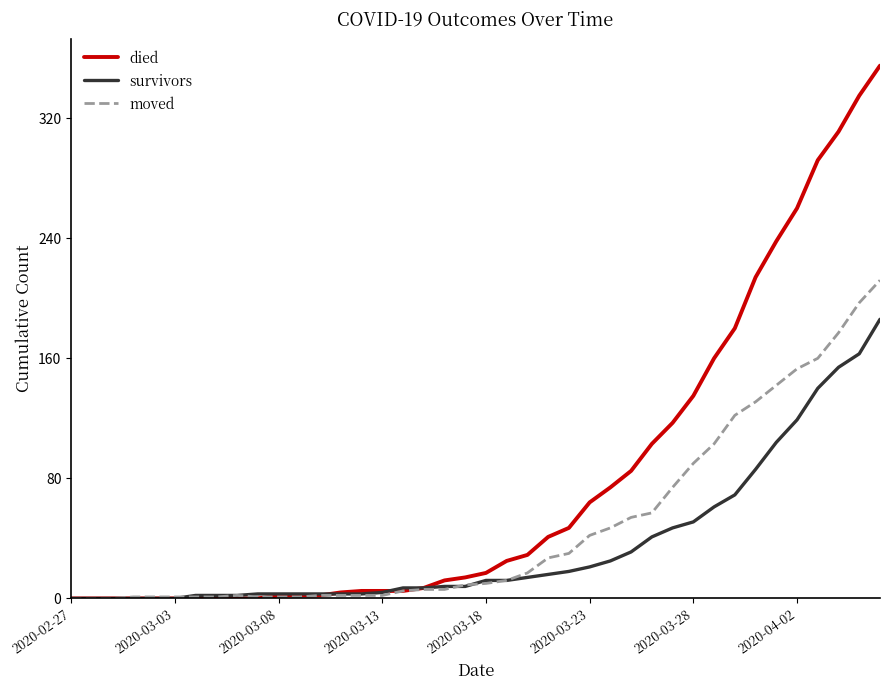

What is the highest value of the died series?

355